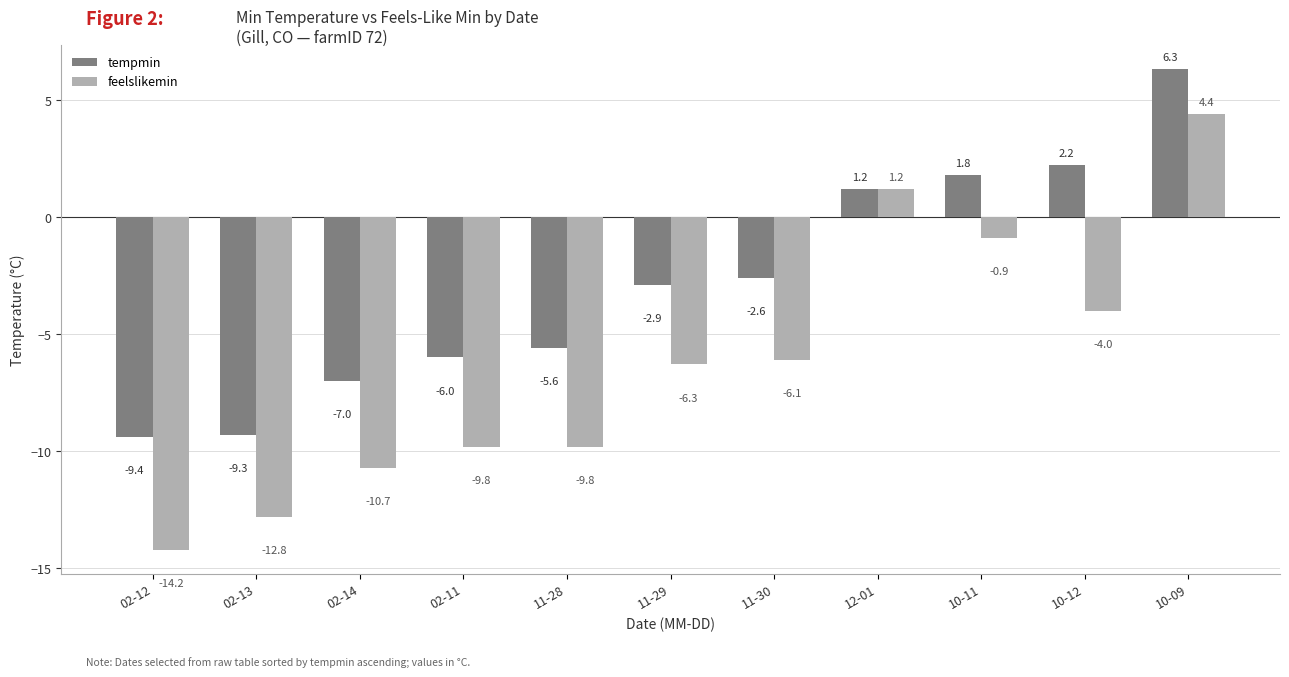

Reading left to right, transcribe all the data shown in this chart.

tempmin: -9.4	-9.3	-7.0	-6.0	-5.6	-2.9	-2.6	1.2	1.8	2.2	6.3
feelslikemin: -14.2	-12.8	-10.7	-9.8	-9.8	-6.3	-6.1	1.2	-0.9	-4.0	4.4